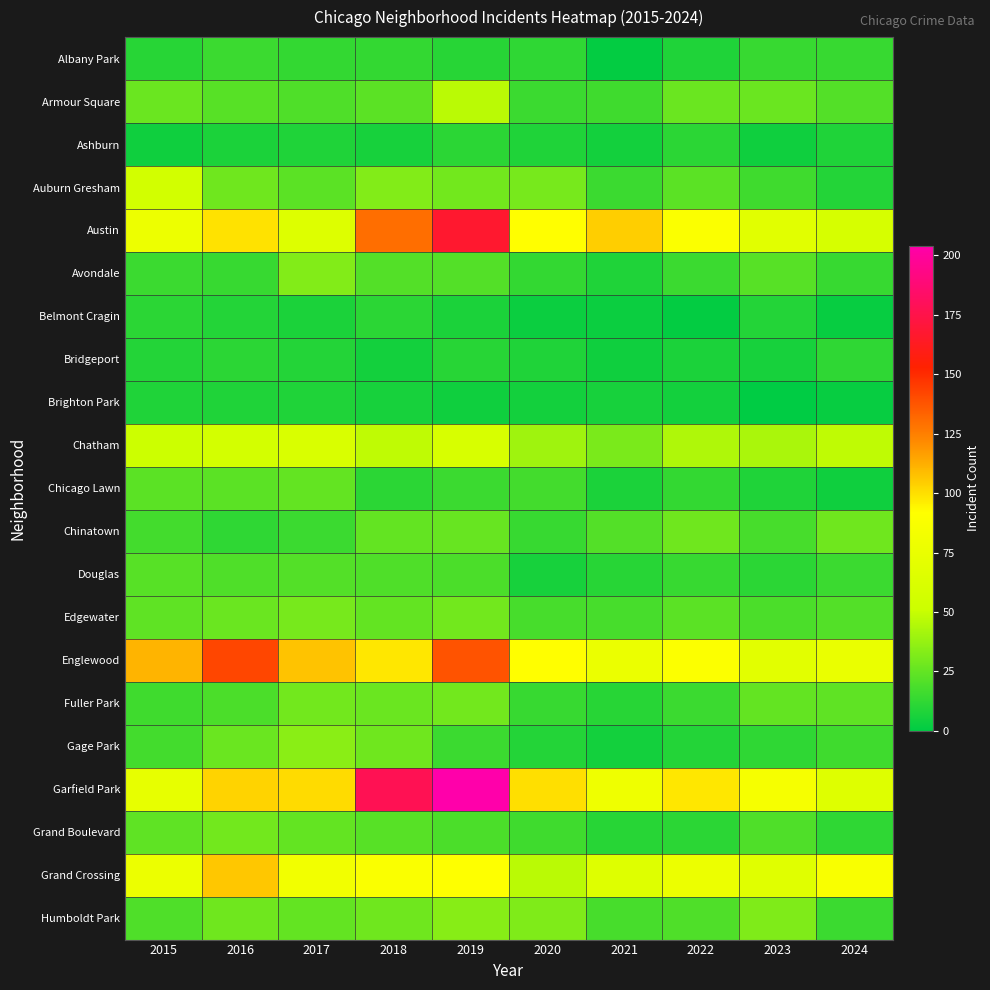

Which series has the largest total across all categories?

Garfield Park